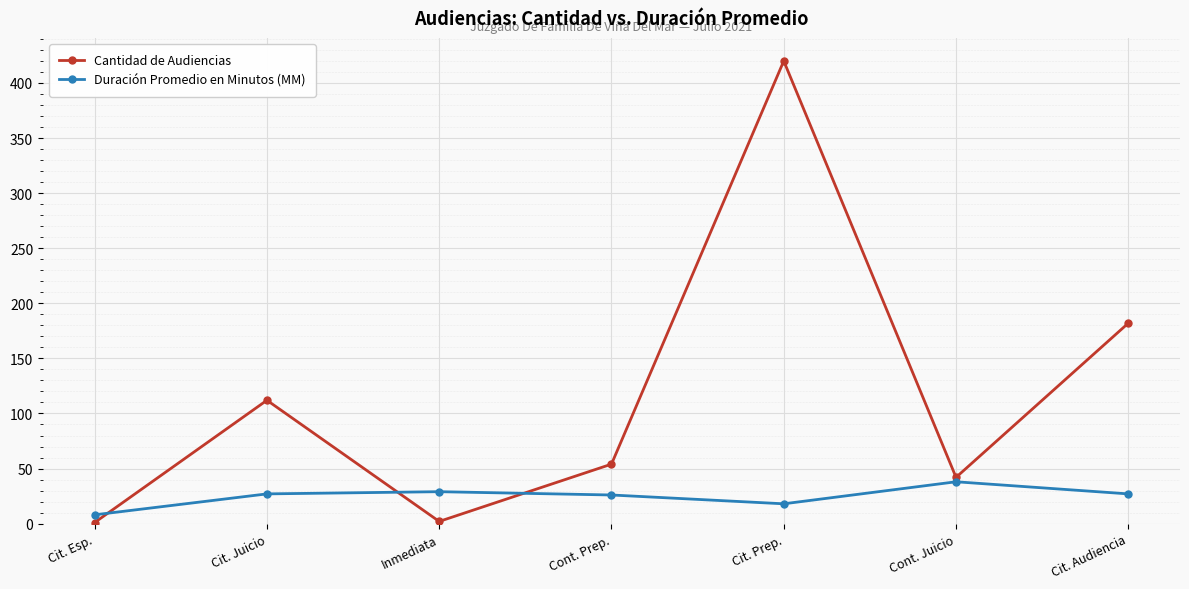

The value of Duración Promedio en Minutos (MM) at Cont. Juicio is 38. True or false?

True